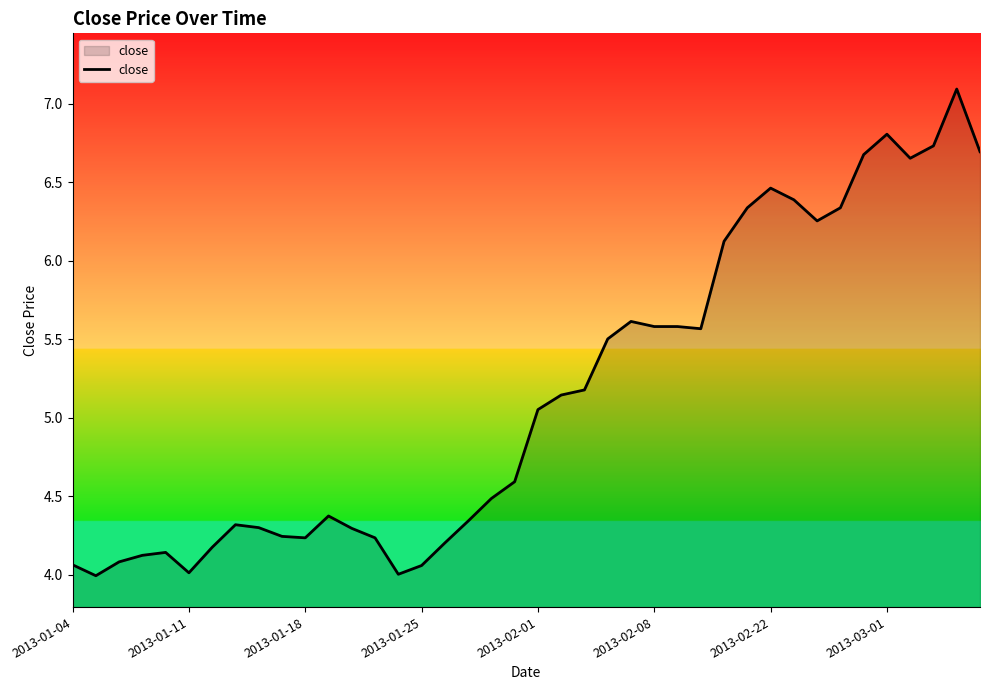

What is the difference between the maximum and minimum values?

3.1